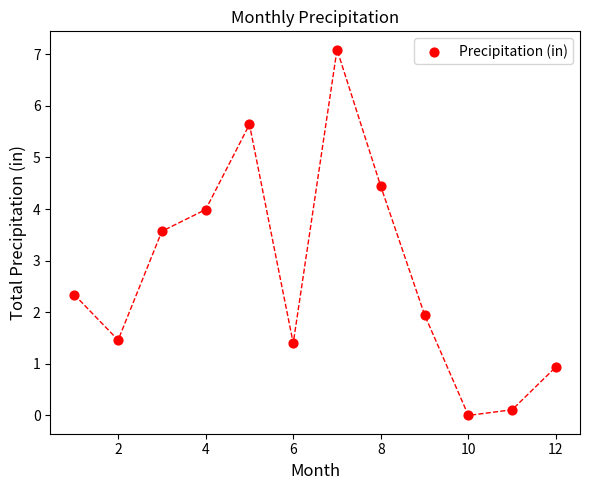

What is the range of Y values (max minus min)?

7.1